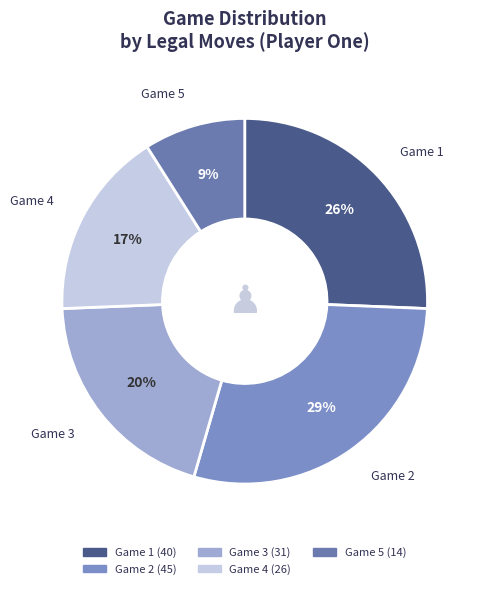

Is there a majority slice in this chart?

No